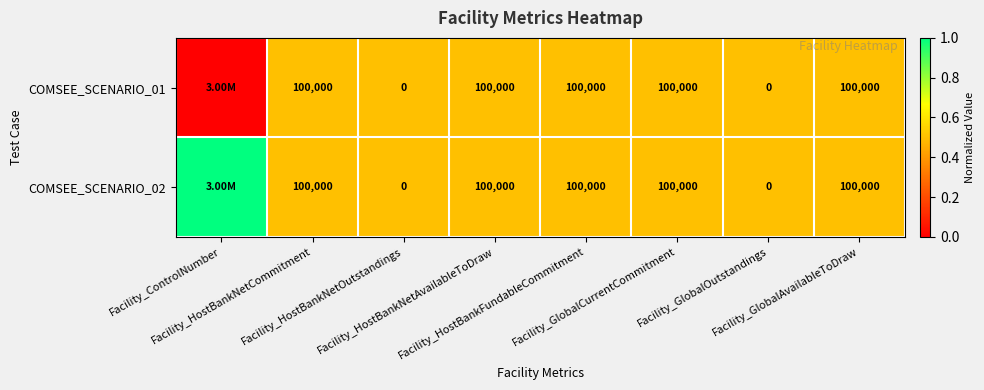

The value of COMSEE_SCENARIO_02 at Facility_HostBankFundableCommitment is 0.5. True or false?

True